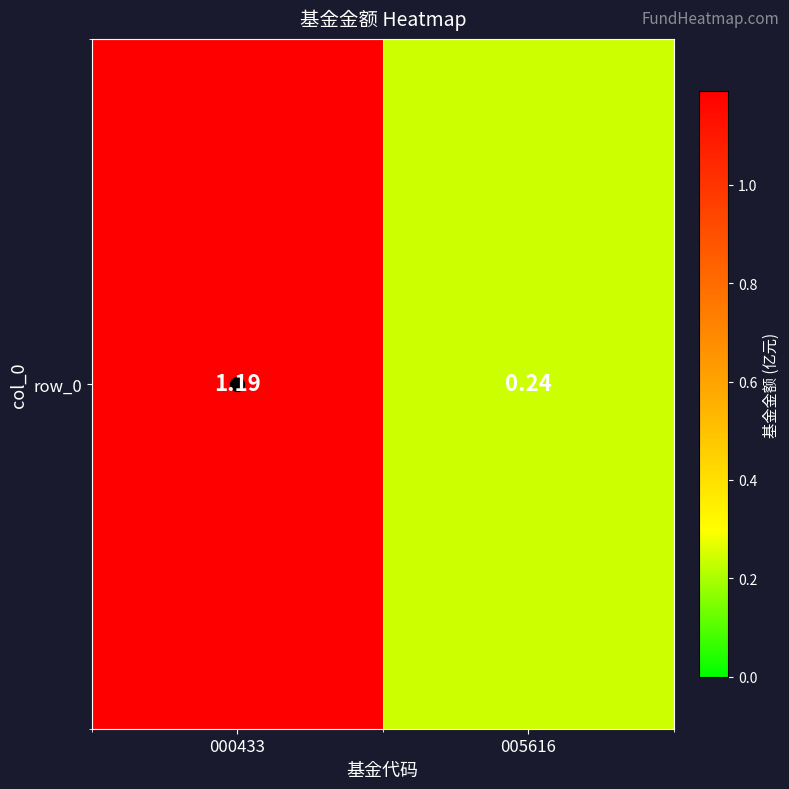

What is the greatest value displayed?

1.2